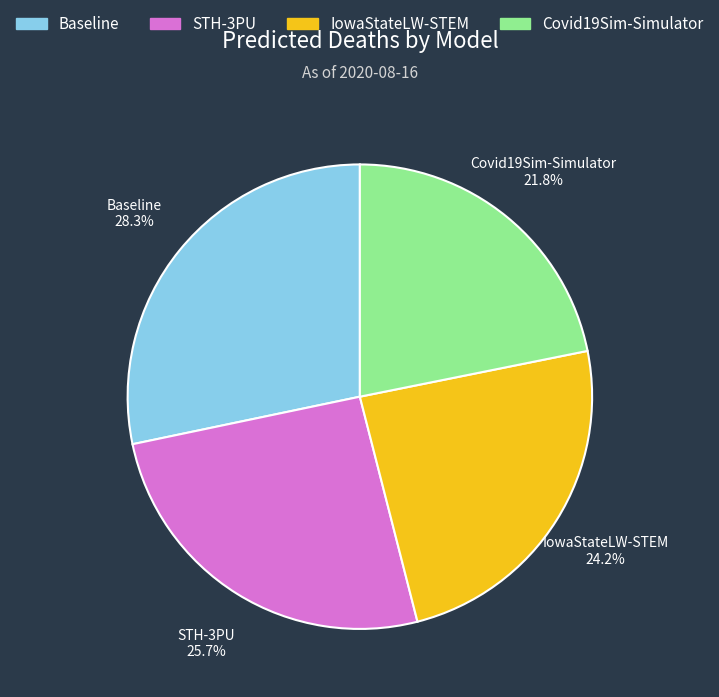

Rank the categories by value from highest to lowest.

Baseline, STH-3PU, IowaStateLW-STEM, Covid19Sim-Simulator